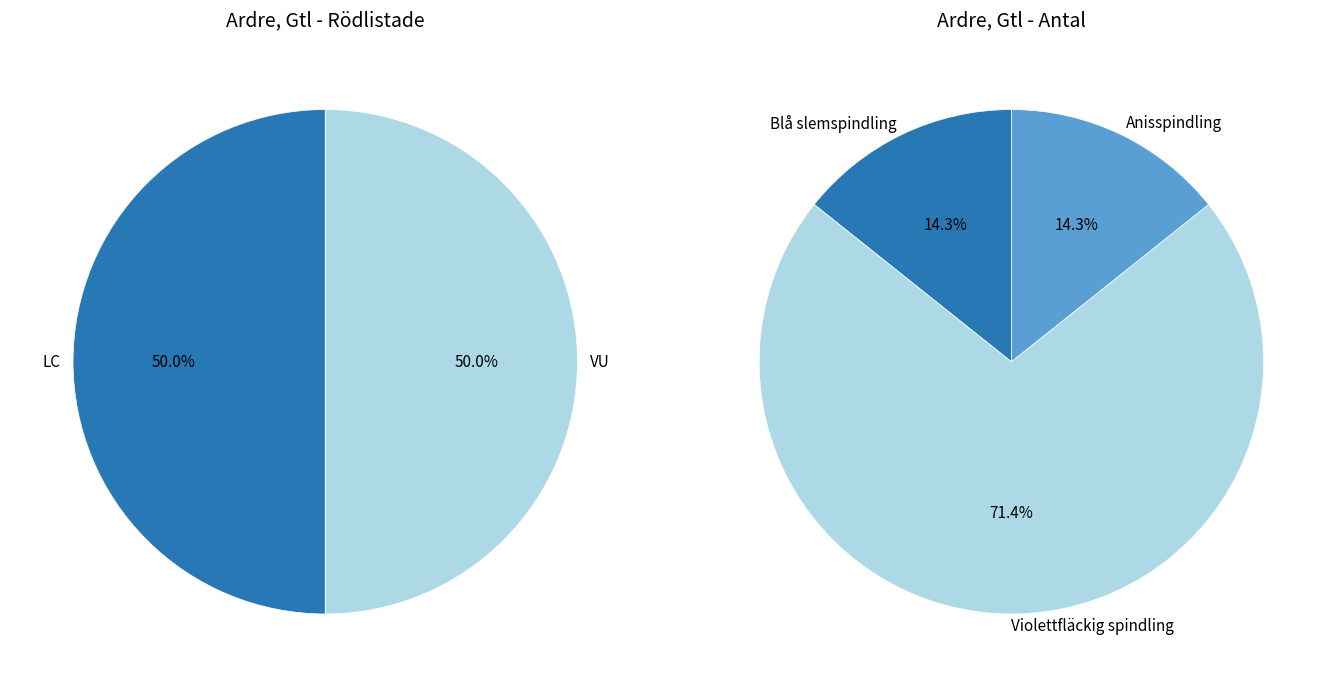

How many segments does this pie chart have?

3